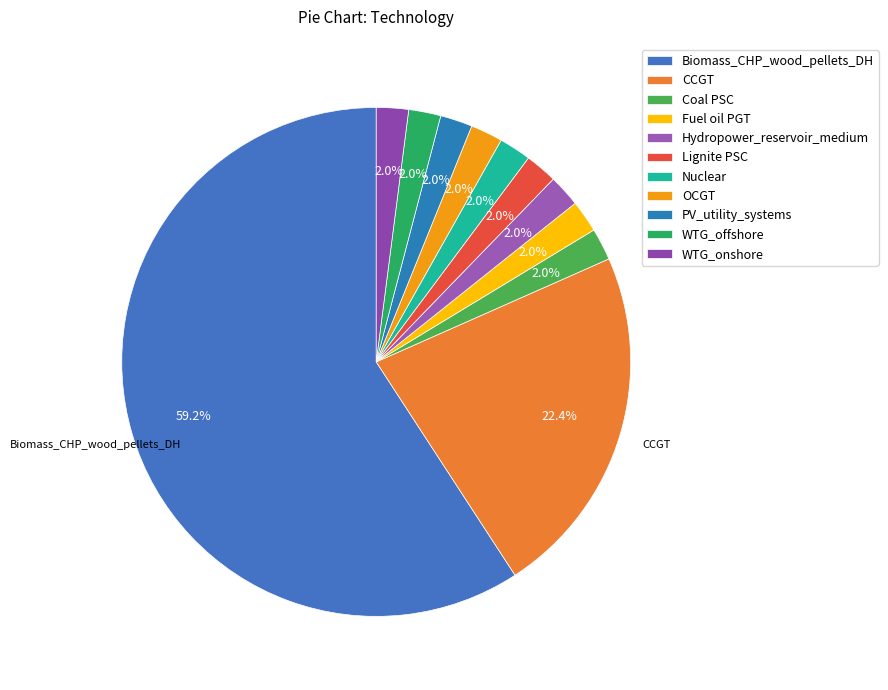

The Biomass_CHP_wood_pellets_DH slice represents 59% of the pie. True or false?

True